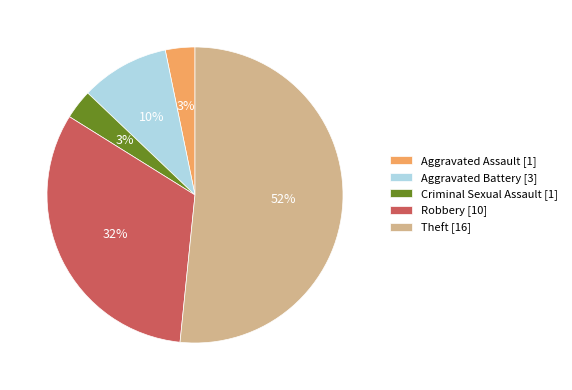

To the nearest percent, what is the combined percentage of Robbery and Theft?

84%